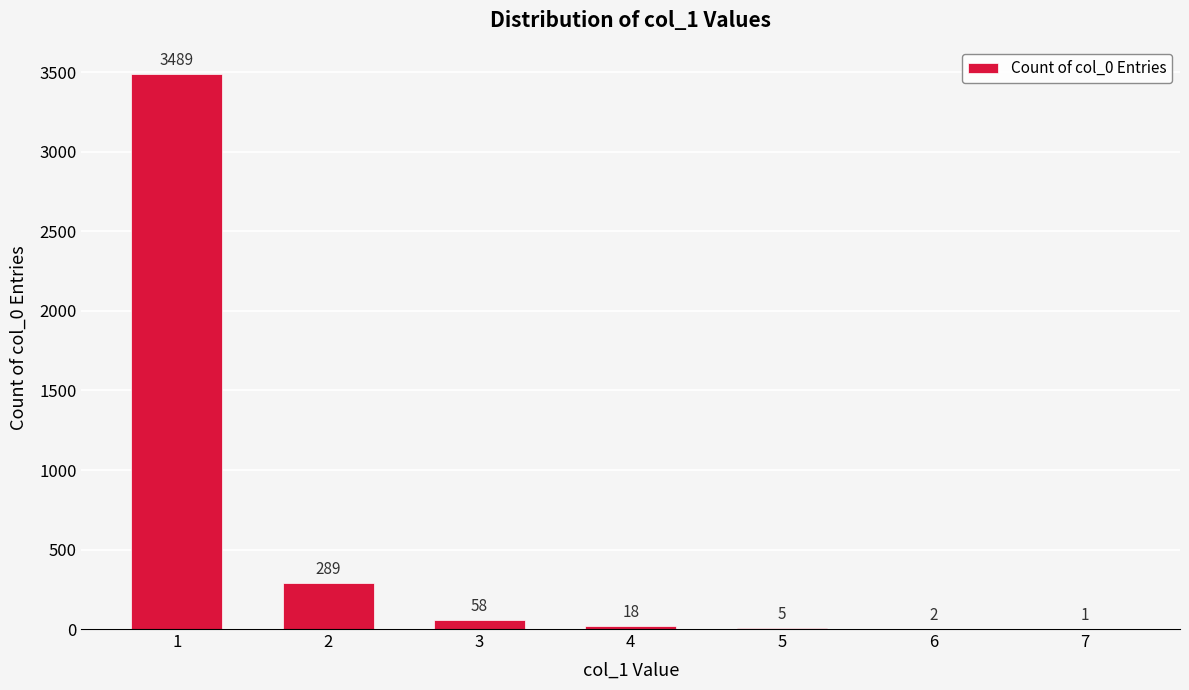

What value does the data have at 3, to the nearest 100?

100